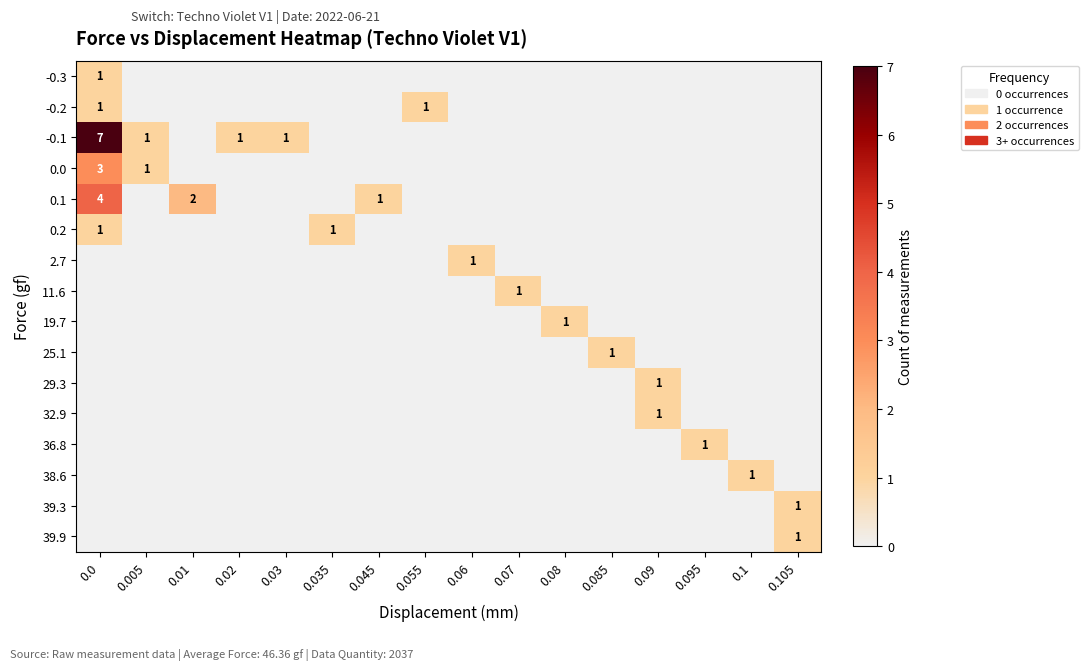

Is it true that 39.3 equals 1 at 0.105?

True